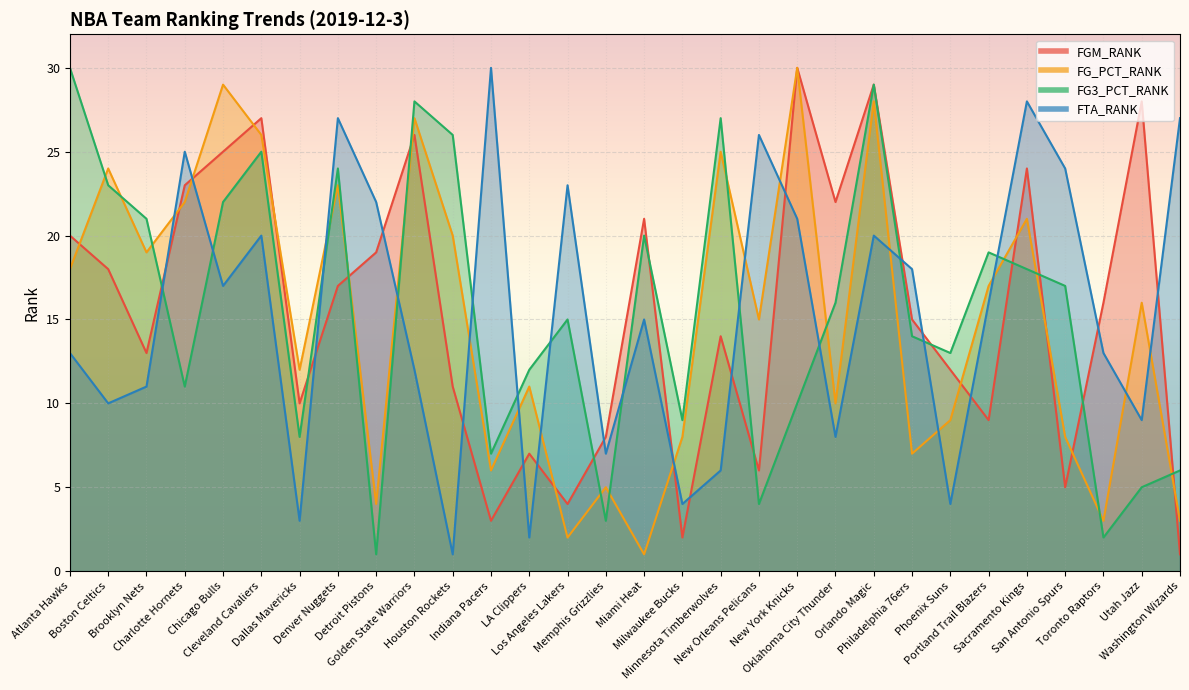

At which category is the sum across all series the highest?

Orlando Magic